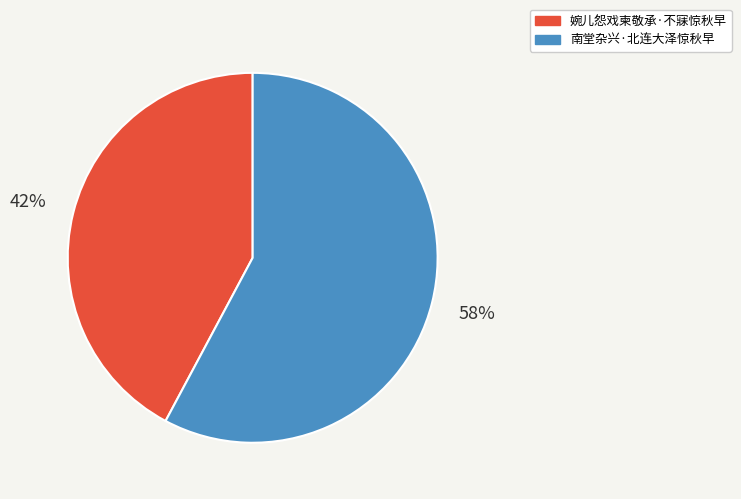

How many slices are in this pie chart?

2